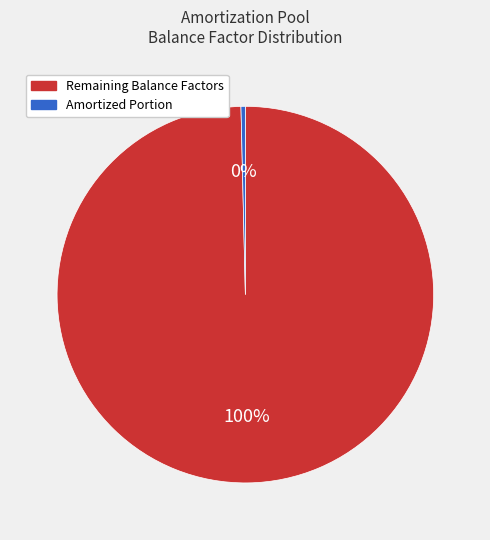

Is there any slice that represents more than half of the pie?

Yes